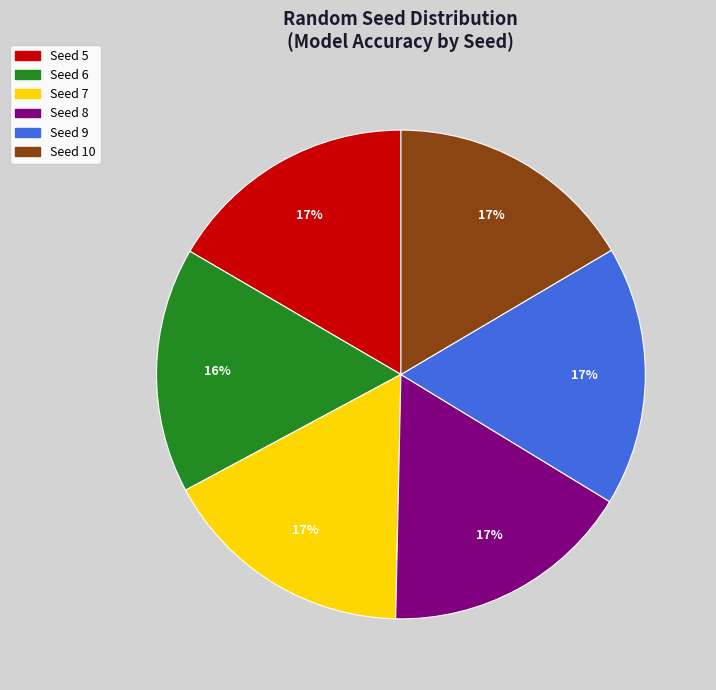

Is there any slice that represents more than half of the pie?

No